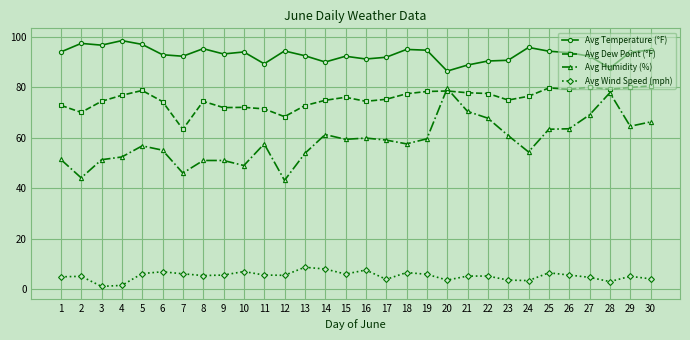

At which label does Avg Dew Point (°F) reach its minimum?

7